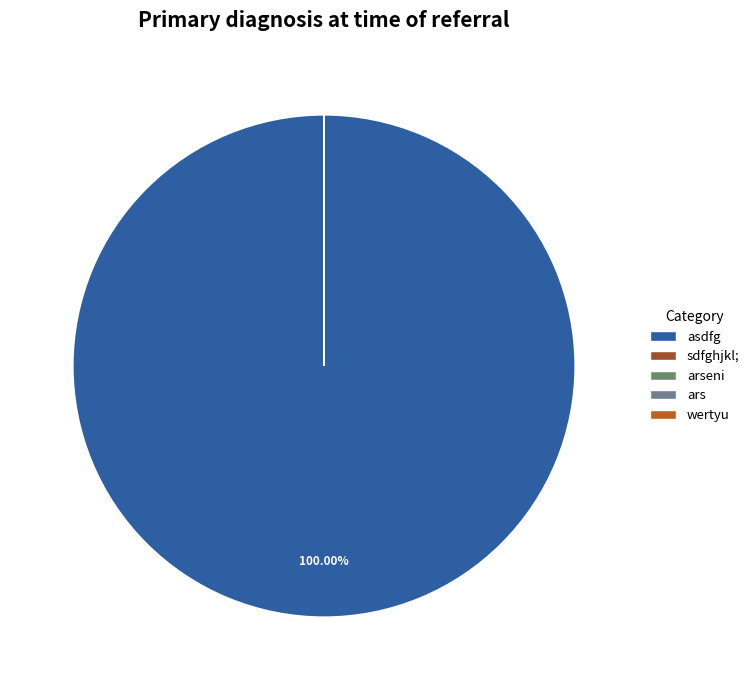

Which slice is the largest?

asdfg